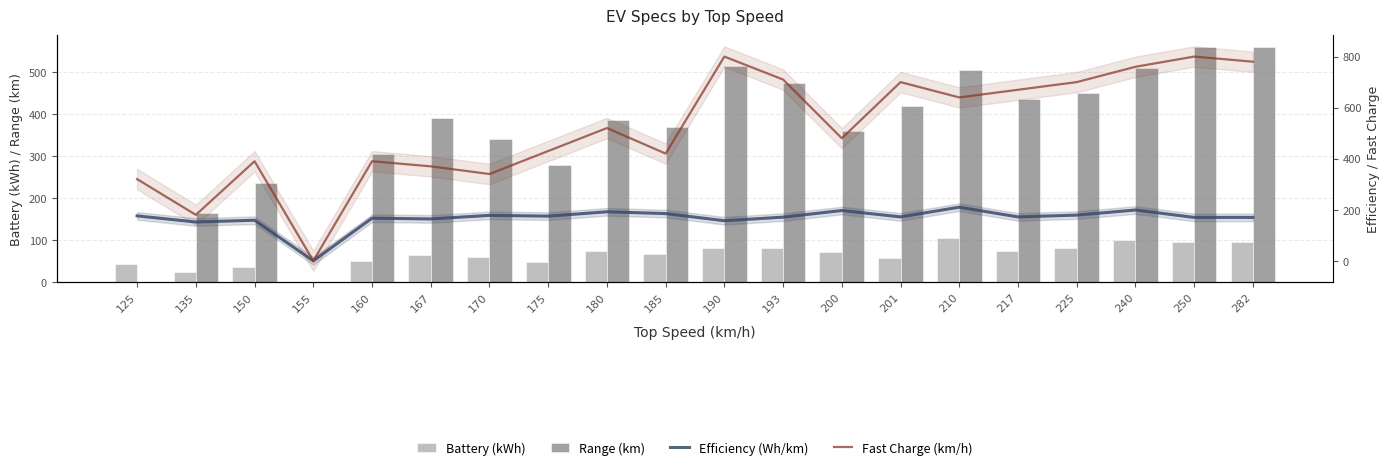

Reading left to right, transcribe all the data shown in this chart.

Battery (kWh): 44.0	25.0	37.3	0.0	50.8	64.0	60.5	49.0	74.0	68.3	80.7	81.2	71.0	57.5	106.0	75.0	80.7	101.7	95.0	95.0
Range (km): 0.0	165.0	235.0	0.0	305.0	390.0	340.0	280.0	385.0	370.0	515.0	475.0	360.0	420.0	505.0	435.0	450.0	510.0	560.0	560.0
Efficiency (Wh/km): 176.0	152.0	159.0	0.0	167.0	164.0	178.0	175.0	192.0	185.0	157.0	171.0	197.0	172.0	210.0	172.0	179.0	199.0	170.0	170.0
Fast Charge (km/h): 320.0	180.0	390.0	0.0	390.0	370.0	340.0	430.0	520.0	420.0	800.0	710.0	480.0	700.0	640.0	670.0	700.0	760.0	800.0	780.0